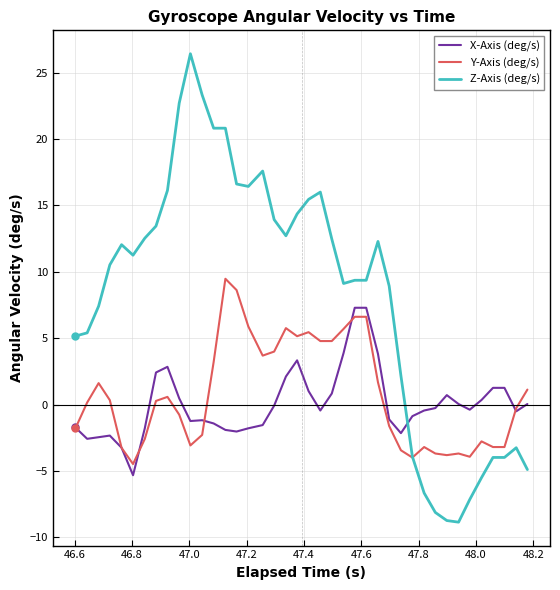

What are all the series names shown in the legend?

X-Axis (deg/s), Y-Axis (deg/s), Z-Axis (deg/s)